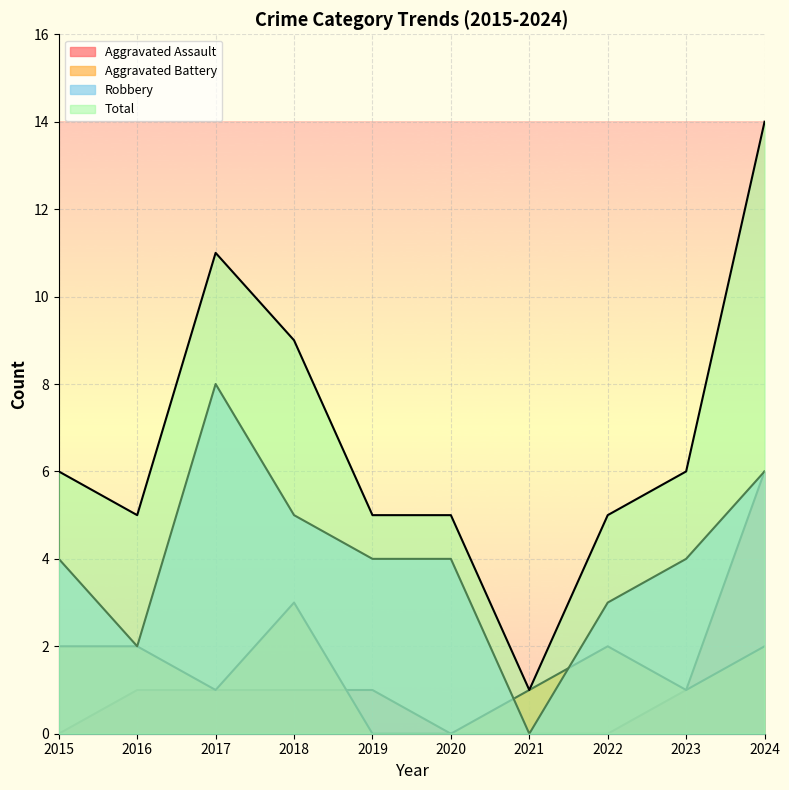

Which series has the widest spread of values?

Total